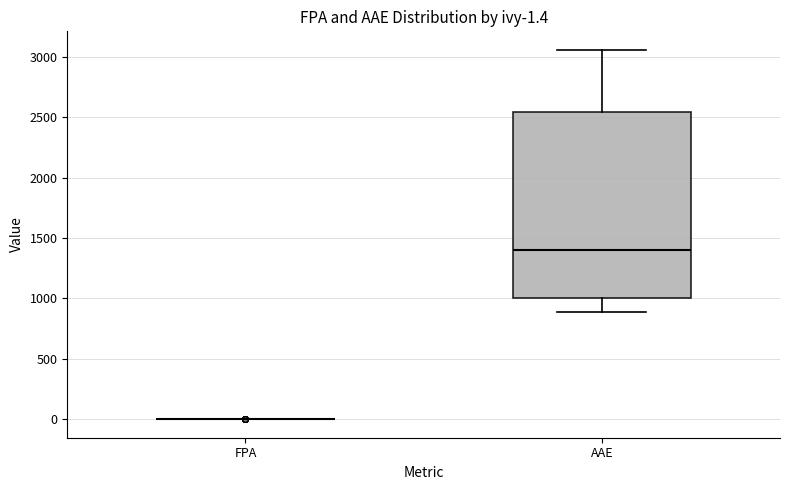

Comparing the boxes themselves (not the whiskers), which one is the tallest?

AAE